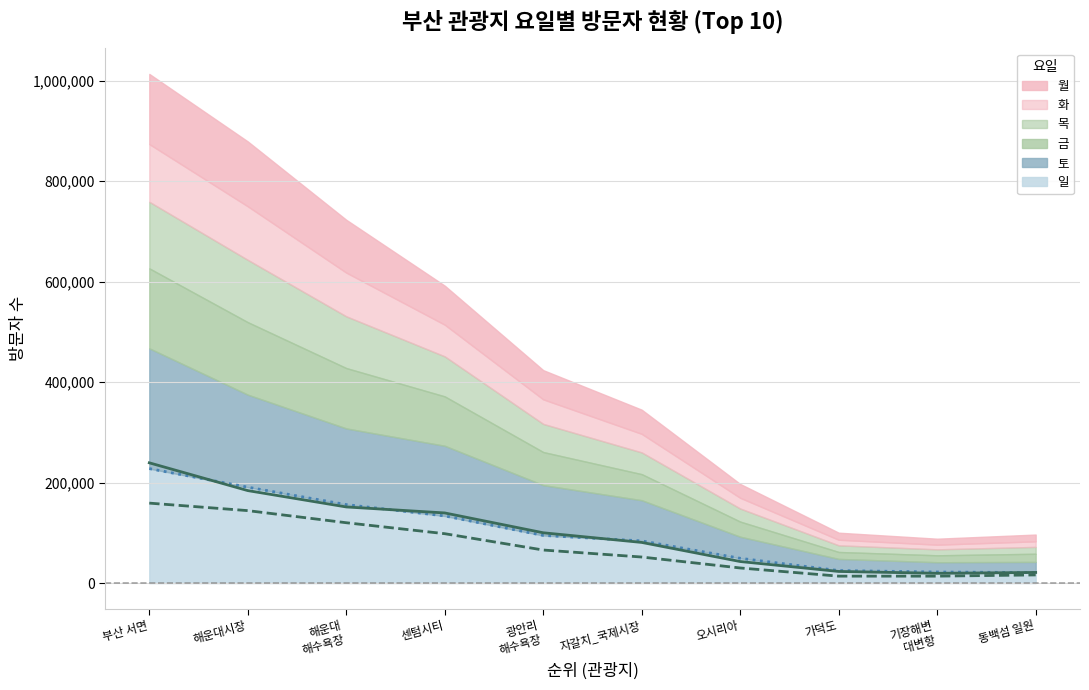

Which has a higher value, 부산 서면 or 기장해변
대변항?

부산 서면